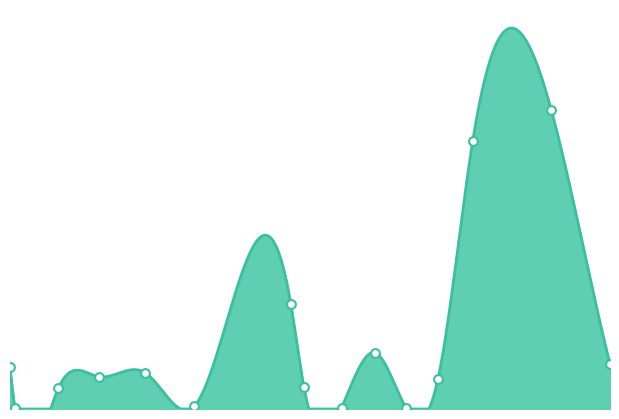

Which has a higher value, 717 or 595?

717